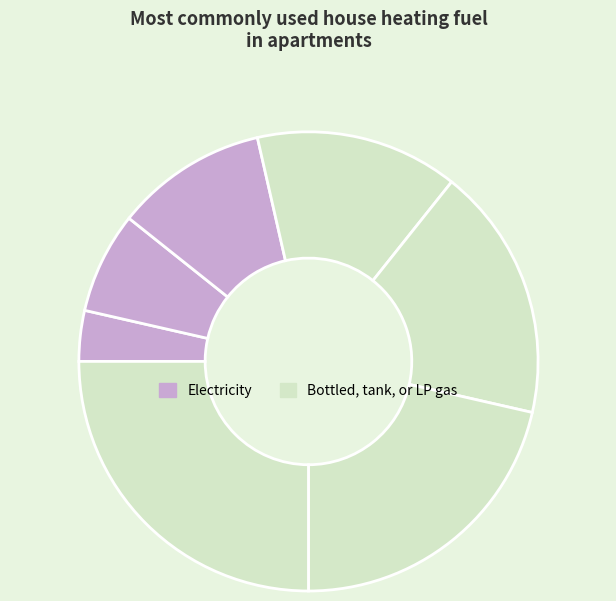

How many slices are in this pie chart?

7